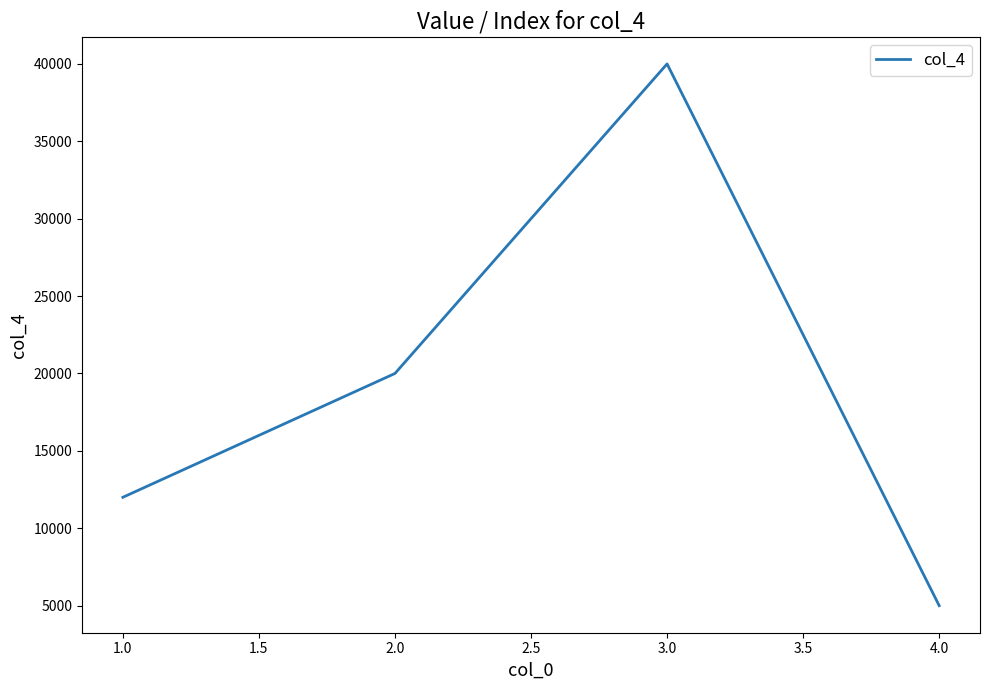

At which category does the data reach its first local peak?

3.0